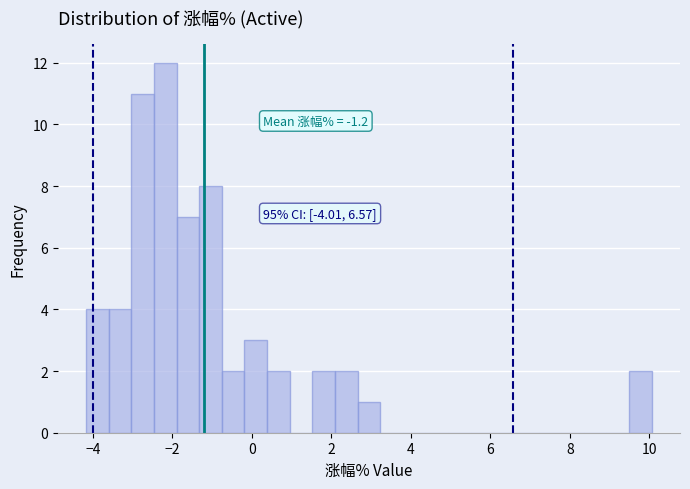

Around what value on the x-axis is the tallest bar? Give the approximate position of its centre, as read against the axis.

-2.2